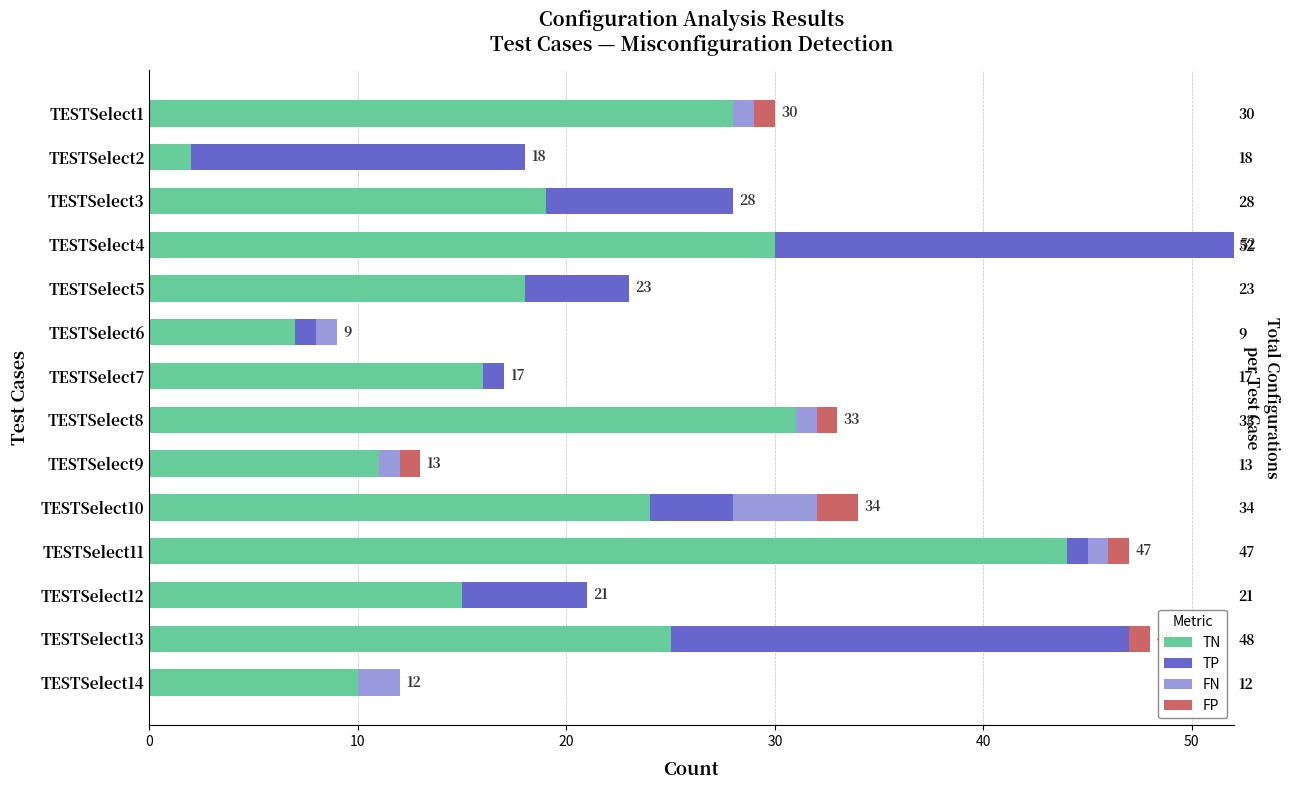

At how many categories does at least one series exceed 2?

14